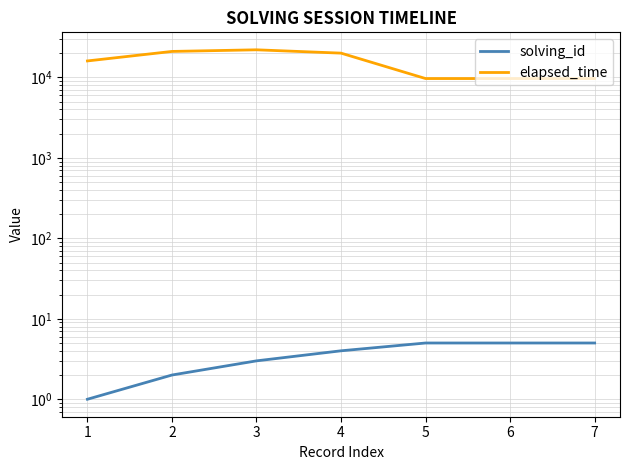

What is the spread (max minus min) of values at 2?

20998